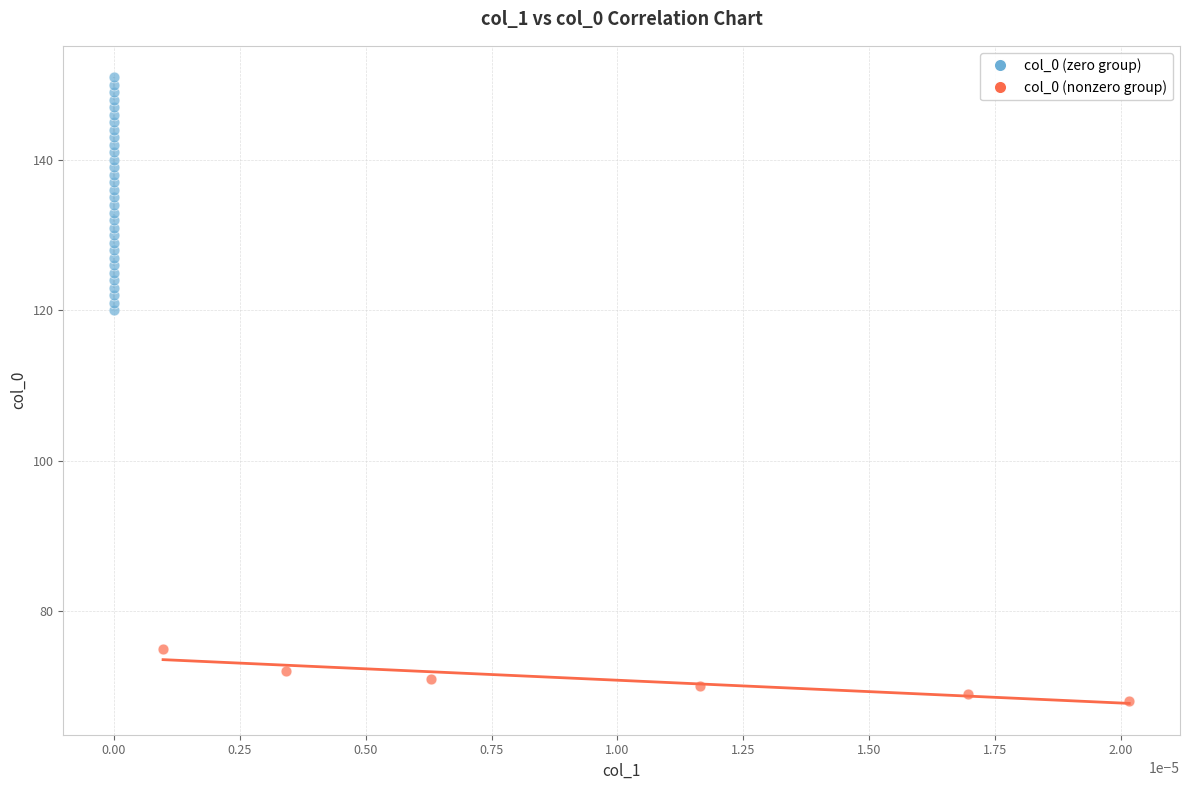

Which series contains the lowest Y value?

col_0 (nonzero group)